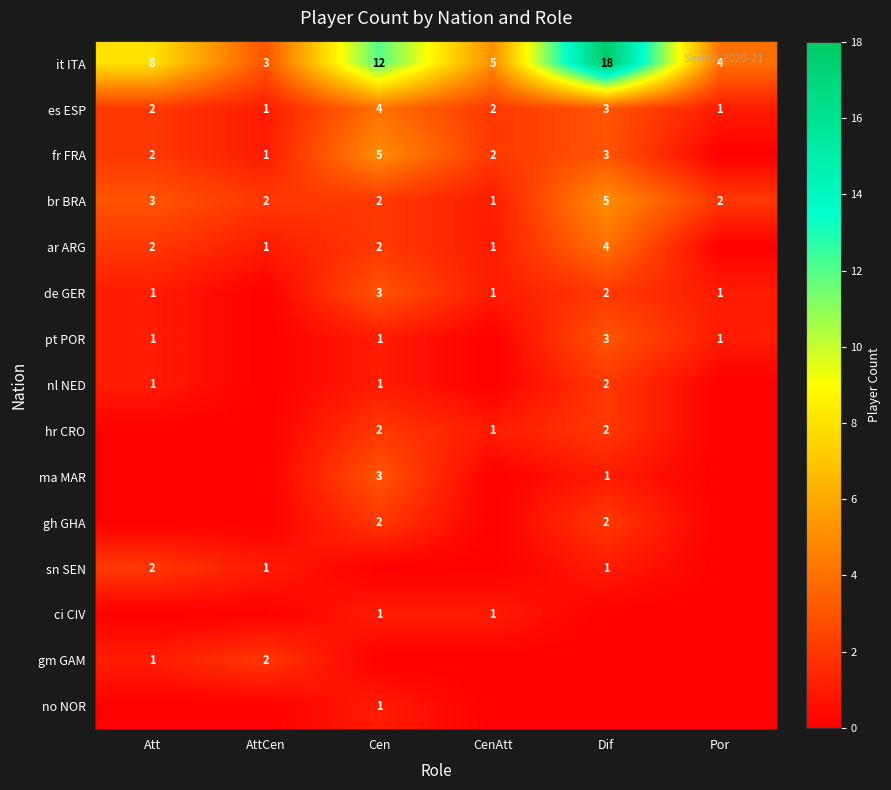

The es ESP series shows 1 at Por. True or false?

True